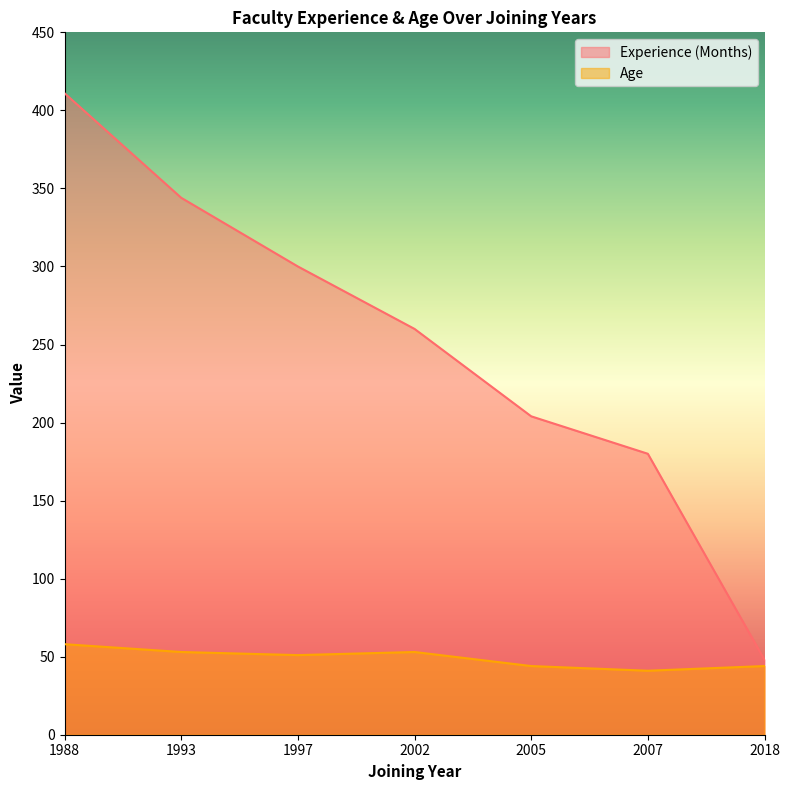

What is the difference between the highest and lowest values at 2005?

160